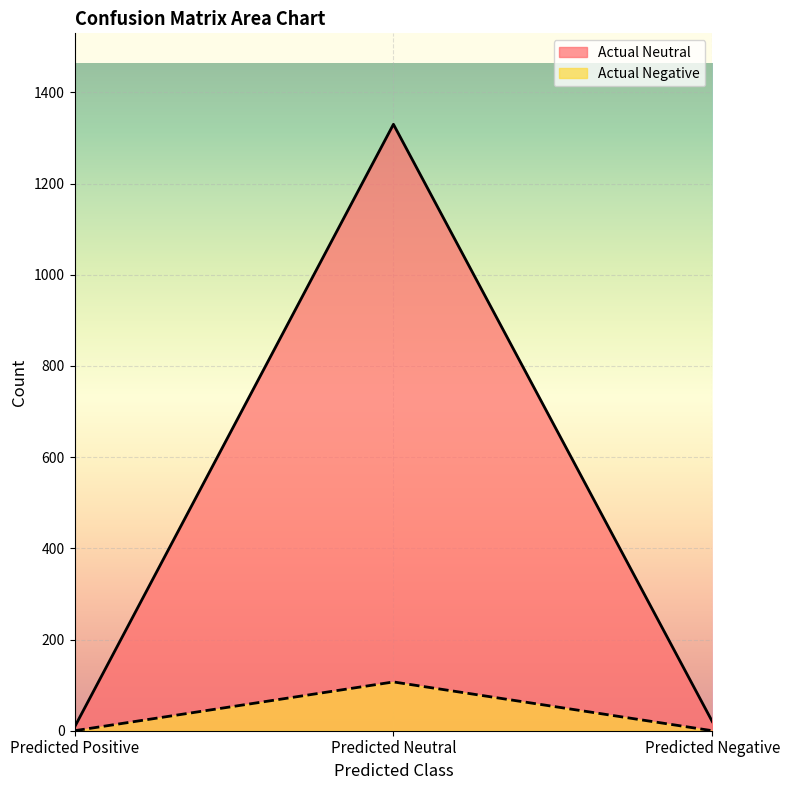

What are all the series names shown in the legend?

Actual Neutral, Actual Negative